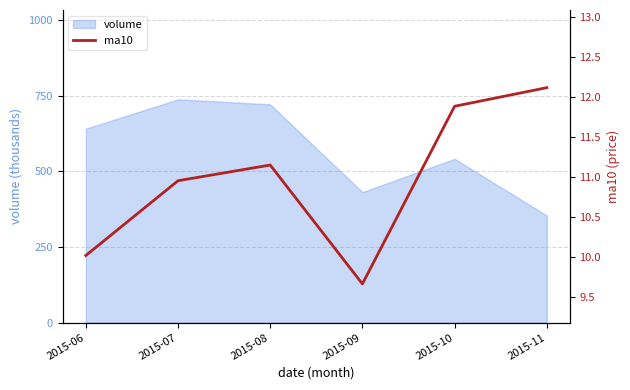

True or false: the data has more than 0 interior local peaks.

True